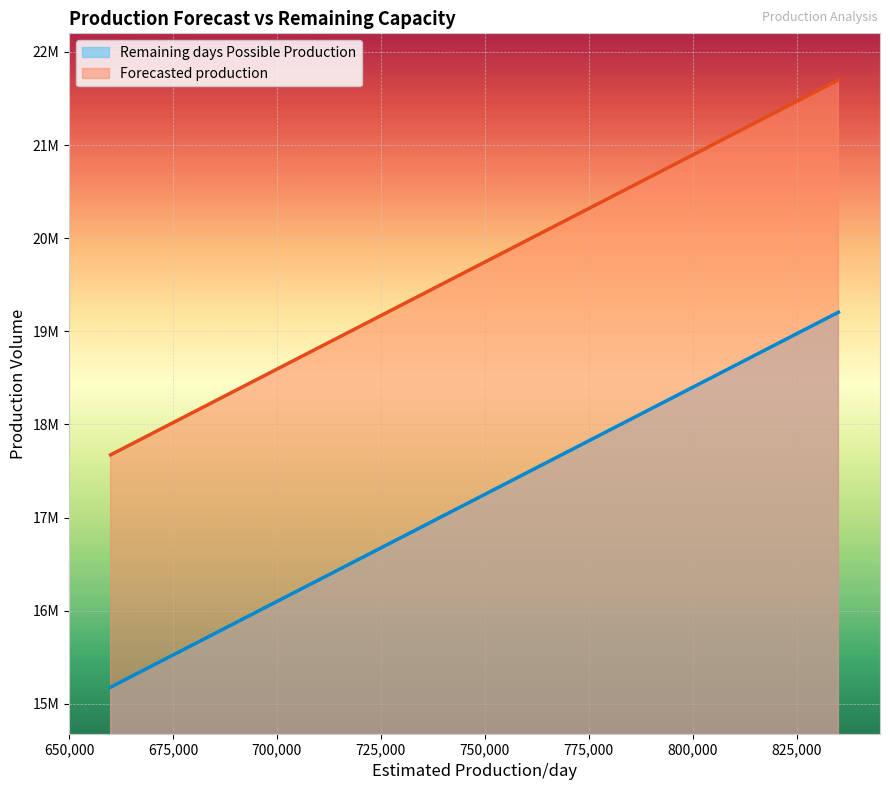

True or false: Remaining days Possible Production and Forecasted production cross at least once.

False